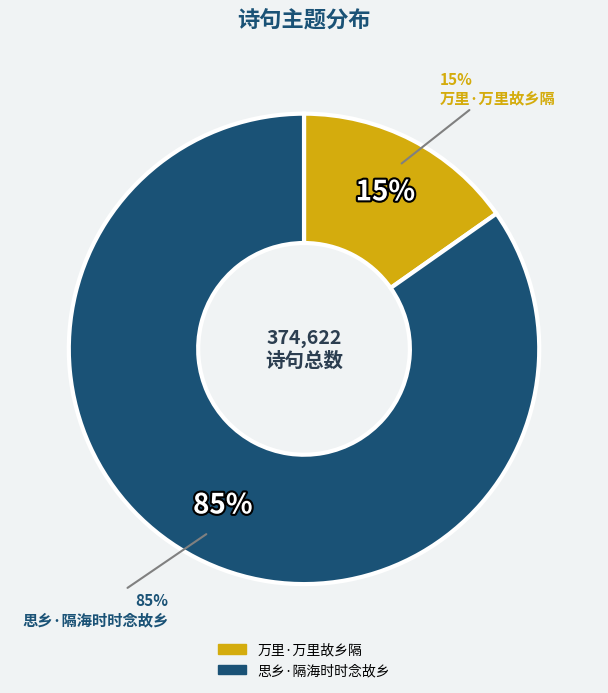

Which slice is the largest?

思乡·隔海时时念故乡